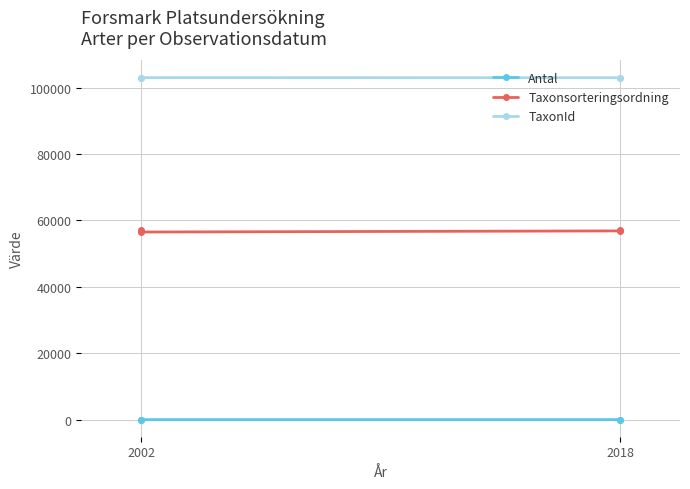

Is this an area chart (filled region under the line)?

No